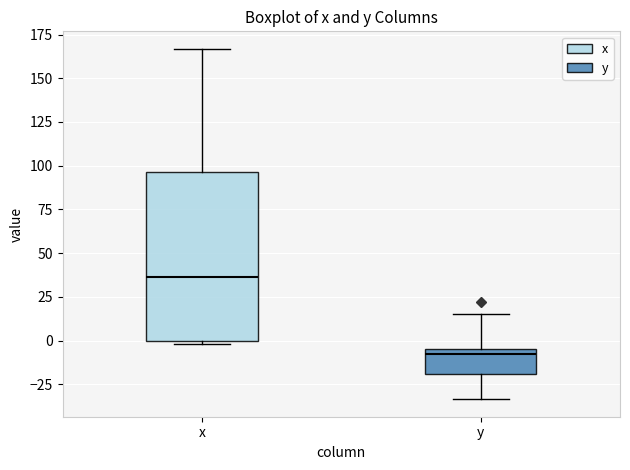

Reading left to right, transcribe this box plot: for each box, give where its median line is, the range the box spans, and where its two whiskers end, as read against the y-axis. The values are not printed on the chart, so give them approximately, as read against the axis.

x: median 35, box 0 to 95, whiskers 0 (just below the box's lower edge) to 165
y: median -5 (just below the box's upper edge), box -20 to -5, whiskers -35 to 15